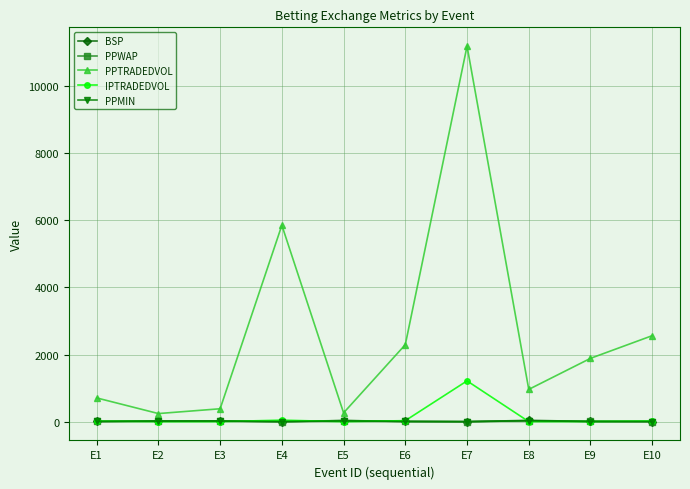

What is the greatest value displayed?

11184.6